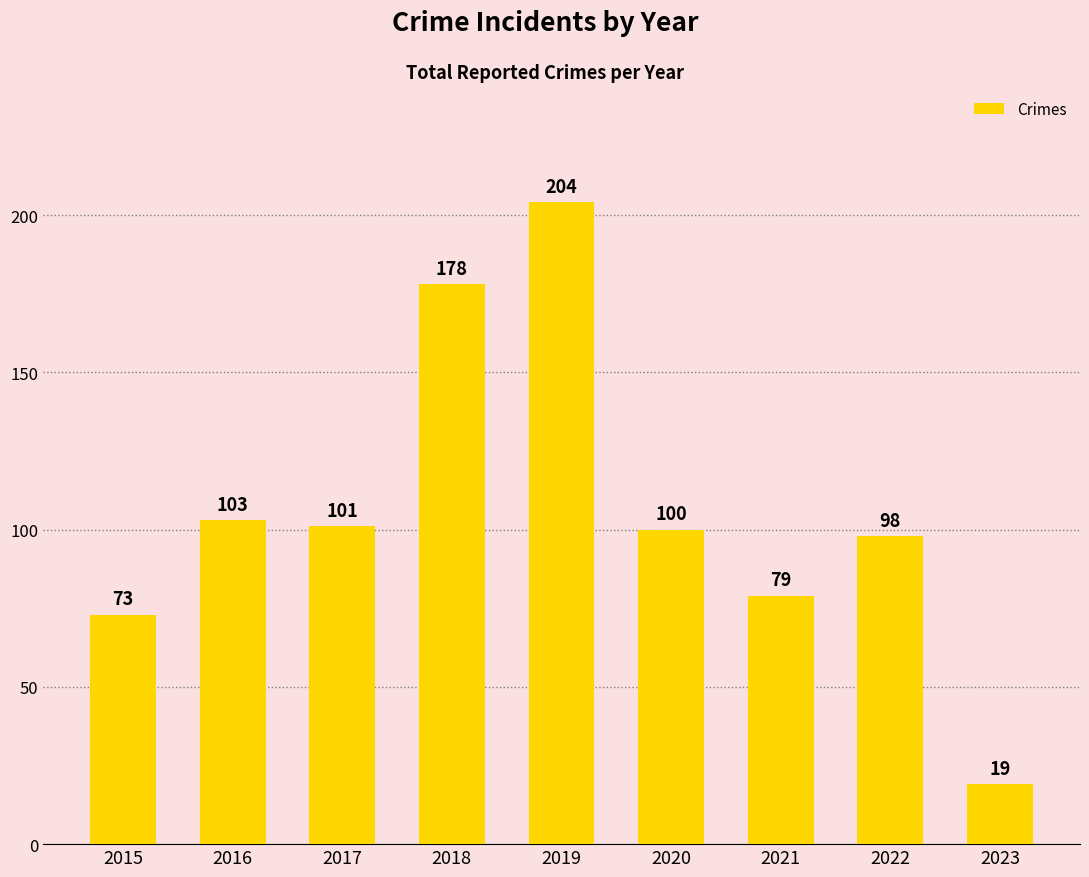

How many bars are there in total?

9